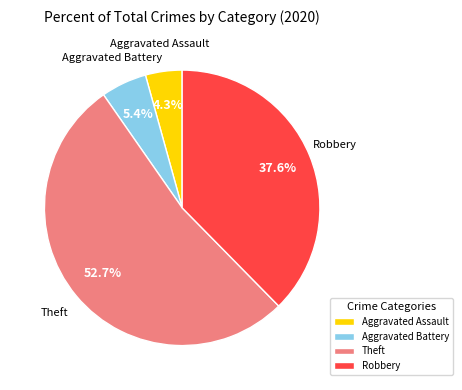

Is Aggravated Assault the majority of the pie?

No